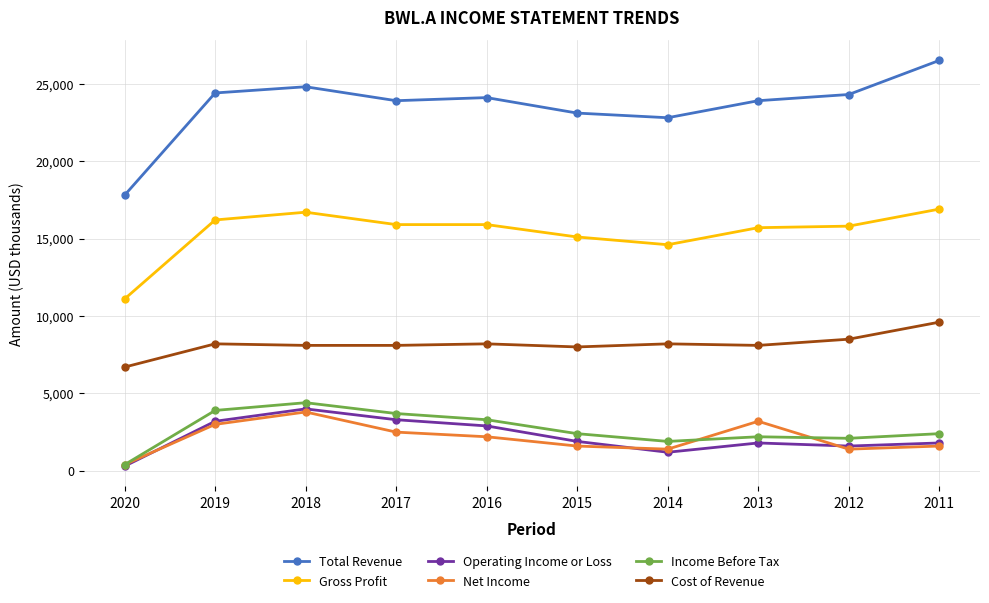

How many series are shown in this chart?

6